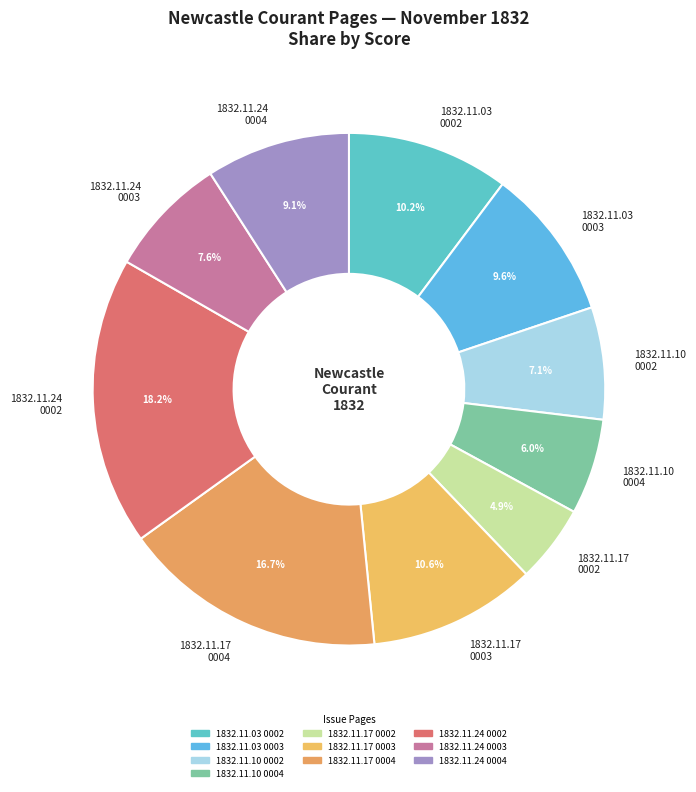

How much of the chart is everything except 1832.11.03 0002?

89.8%